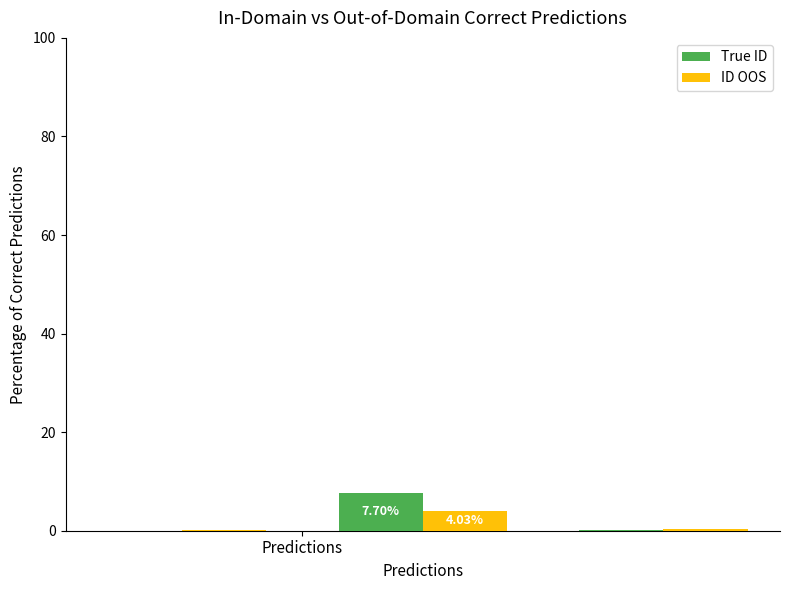

What is the sum of all ID OOS values?

4.6